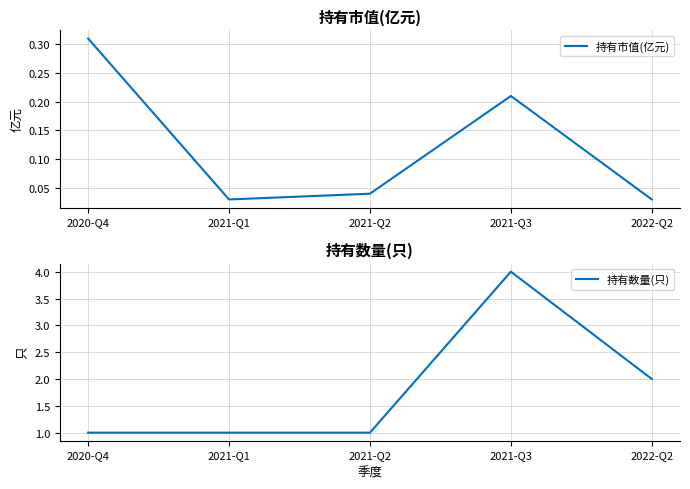

What are all the series names shown in the legend?

持有市值(亿元), 持有数量(只)